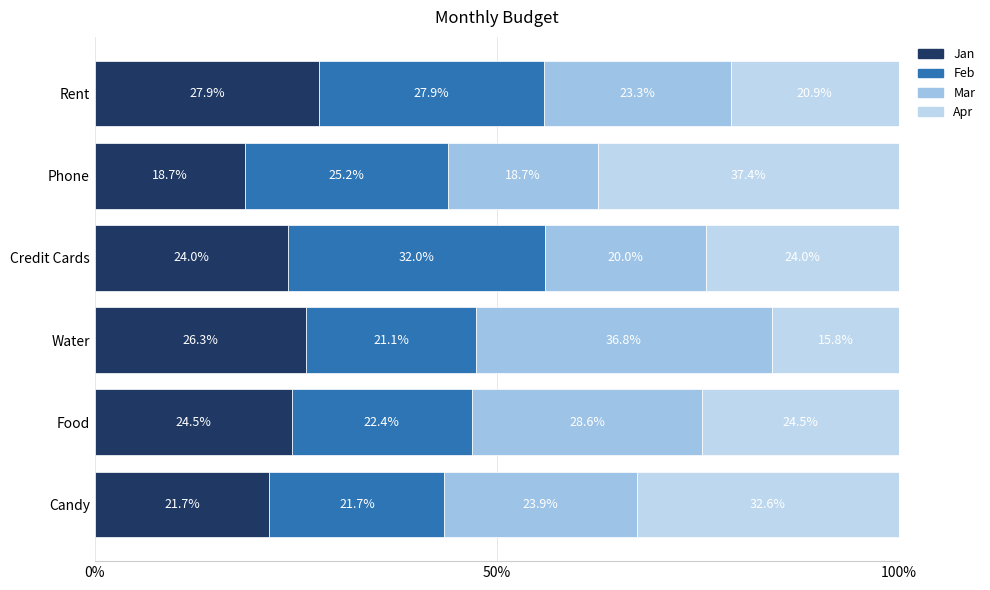

How many data points in Jan are less than 24?

2